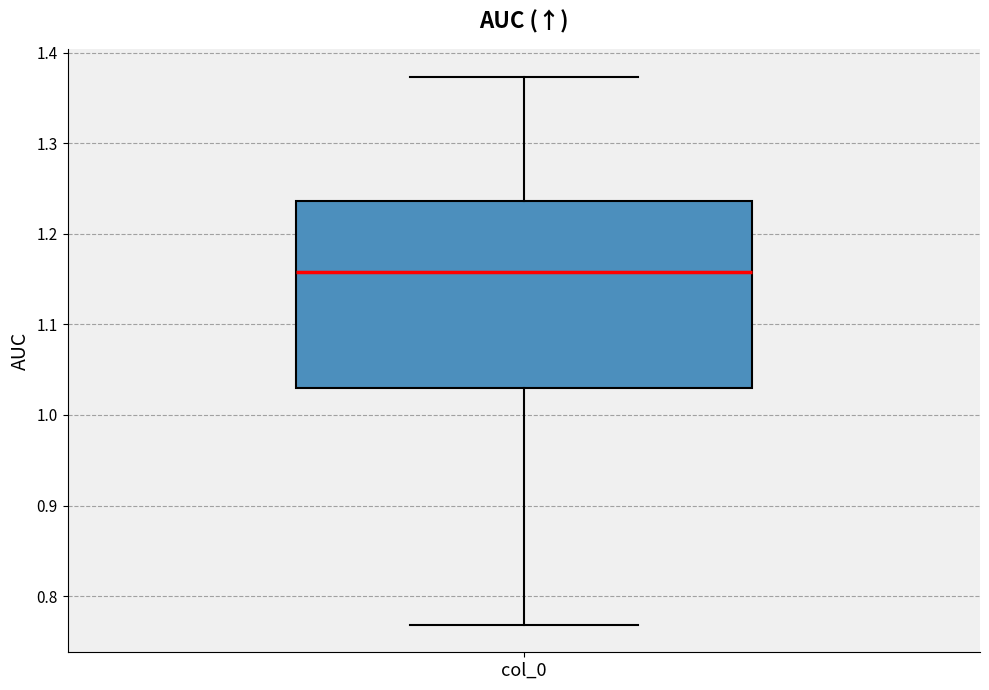

Read this box plot against the y-axis: the position of the median line, the range covered by the box, and the ends of both whiskers. The values are not printed on the chart, so give them approximately, as read against the axis.

median 1.16, box 1.03 to 1.24, whiskers 0.77 to 1.37